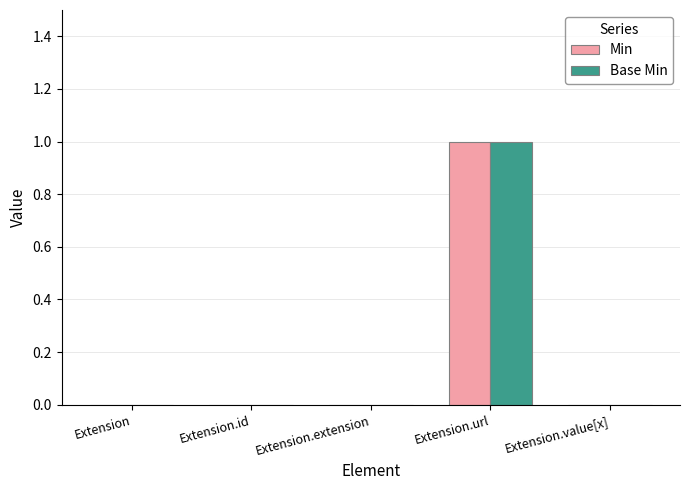

Is the value of Base Min at Extension greater than the value of Min at Extension.url?

No